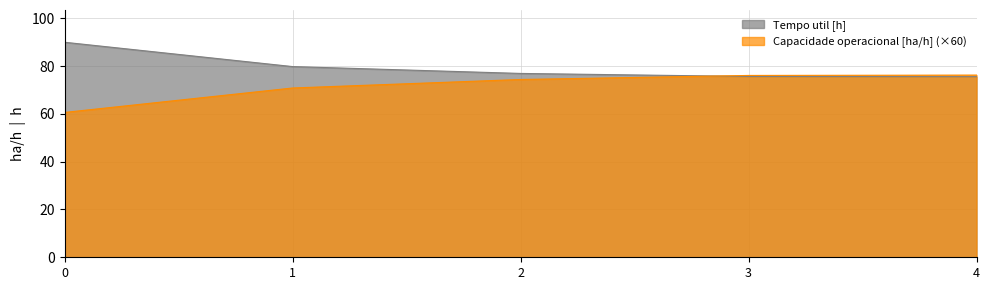

Is it true that Capacidade operacional [ha/h] equals 74.4 at 2?

True